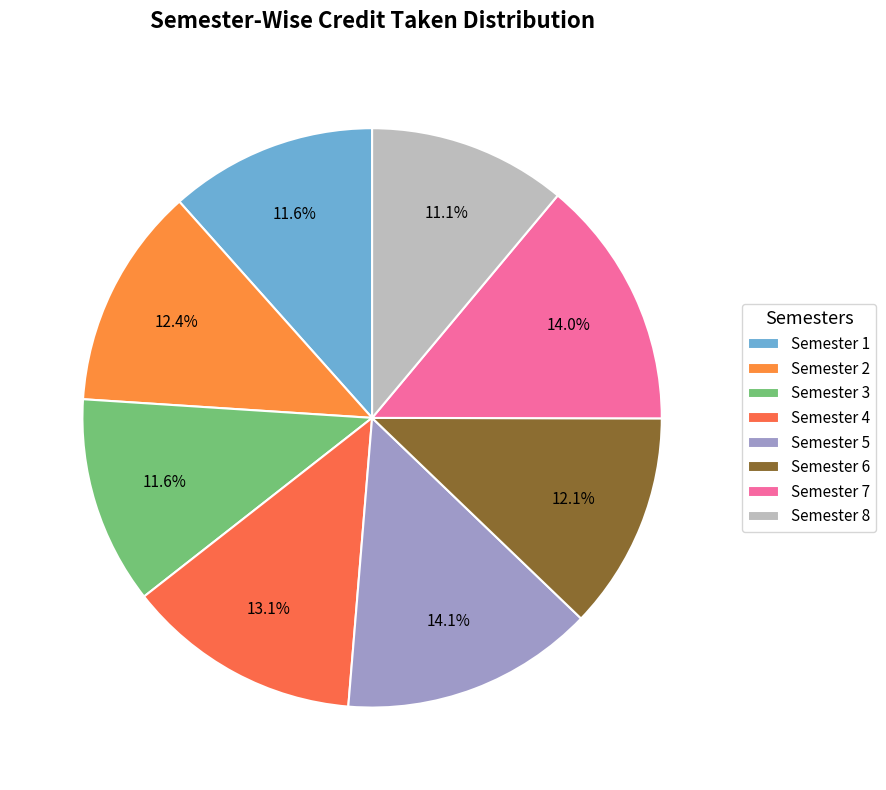

Which category has the biggest portion of the pie?

Semester 5